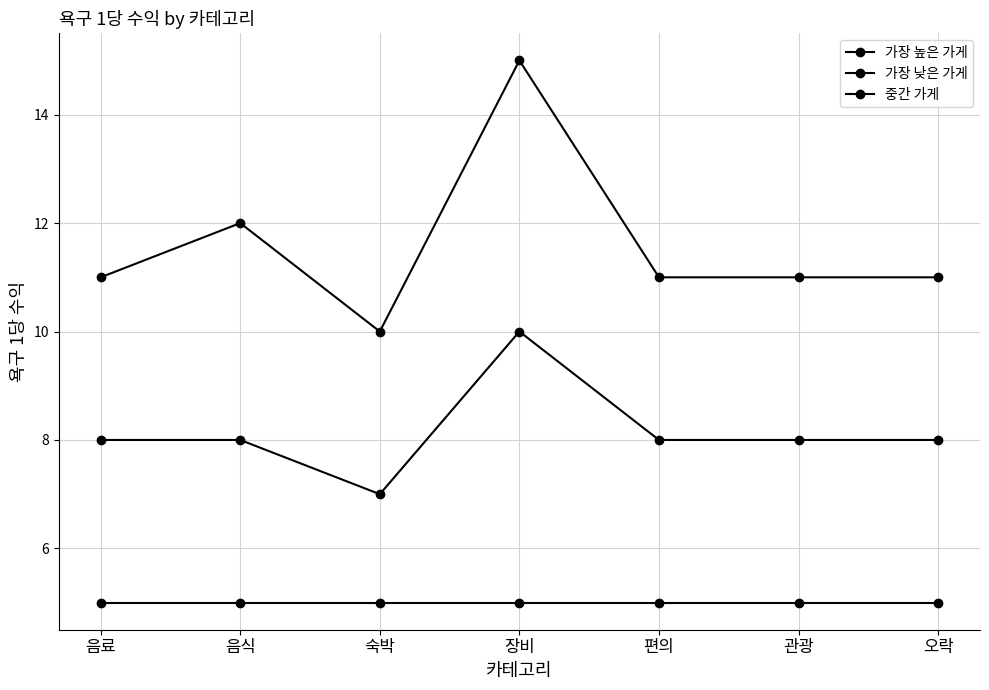

How many 가장 높은 가게 values are between 11 and 12?

5